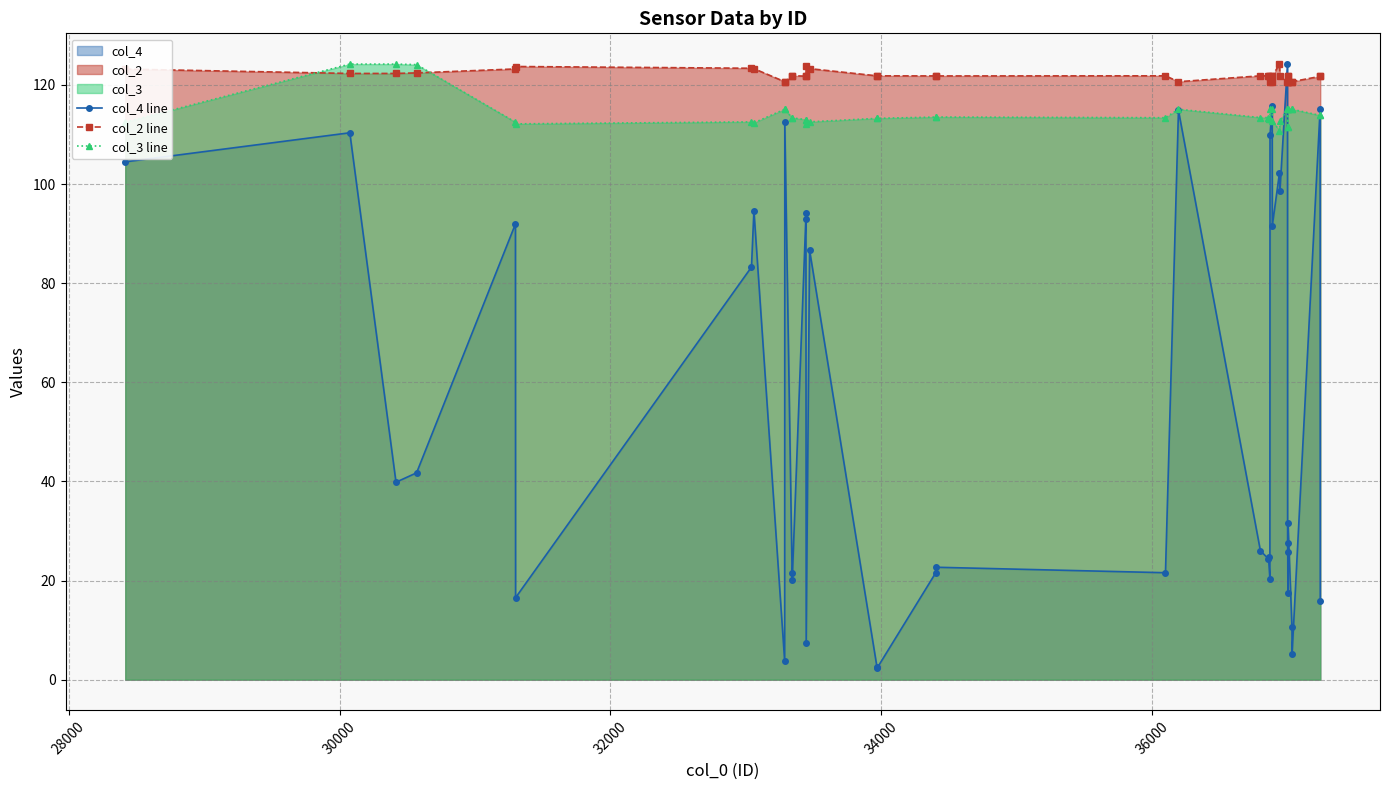

What is the value of the col_2 line point at the 14th from the left?

121.8